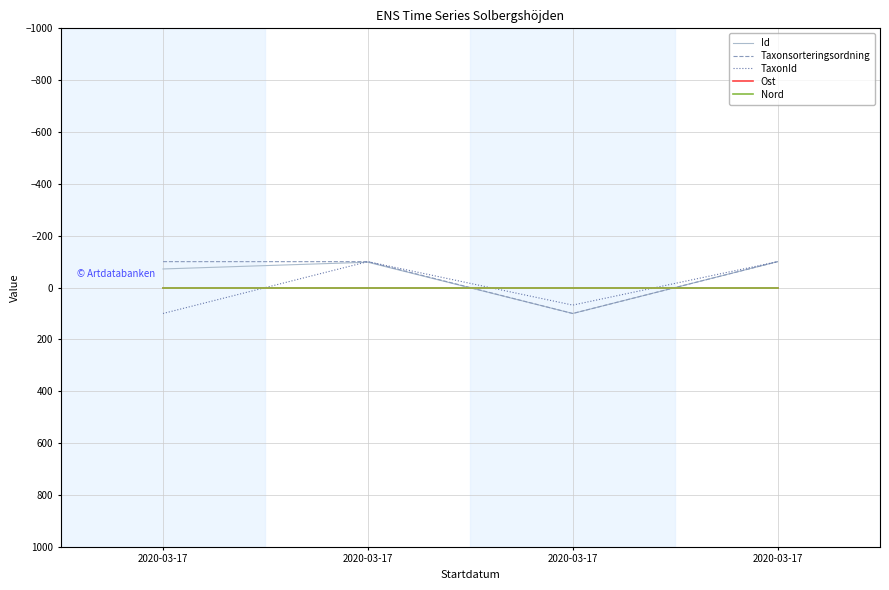

Reading right to left, extract all data points from this chart.

Id: 2020-03-17=-100.0	2020-03-17=100.0	2020-03-17=-97.7	2020-03-17=-71.8
Taxonsorteringsordning: 2020-03-17=-99.9	2020-03-17=100.0	2020-03-17=-100.0	2020-03-17=-100.0
TaxonId: 2020-03-17=-99.9	2020-03-17=67.7	2020-03-17=-100.0	2020-03-17=100.0
Ost: 2020-03-17=0.0	2020-03-17=0.0	2020-03-17=0.0	2020-03-17=0.0
Nord: 2020-03-17=0.0	2020-03-17=0.0	2020-03-17=0.0	2020-03-17=0.0